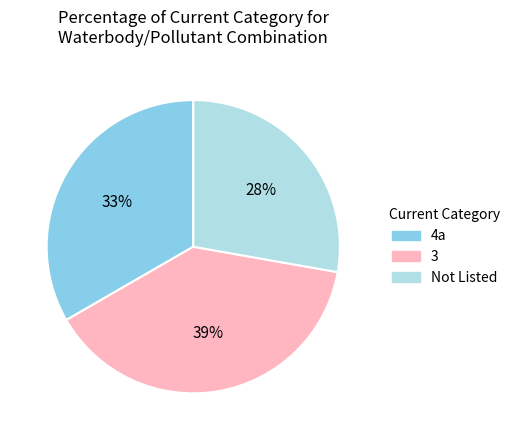

Count the number of slices in the pie.

3